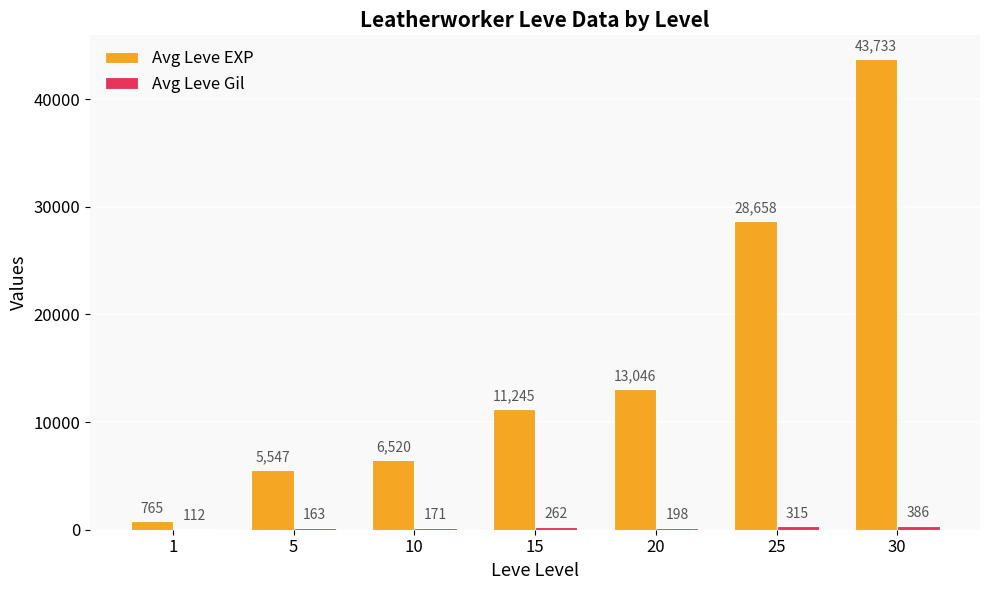

Which category has the highest value across all series?

30